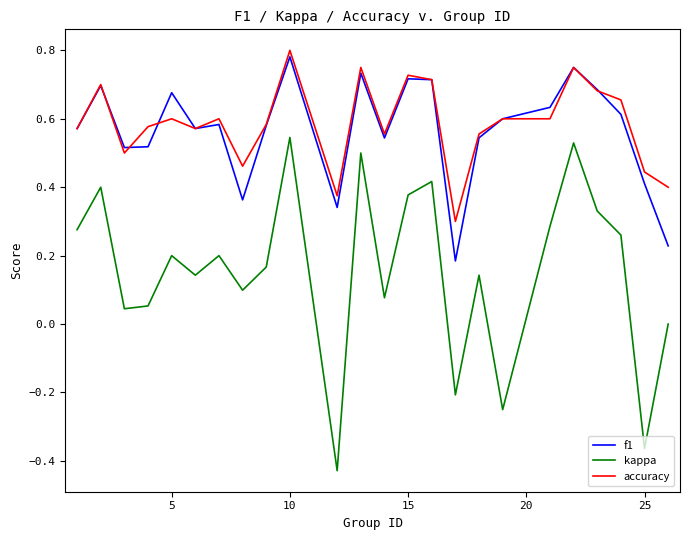

True or false: accuracy and kappa cross at least once.

False